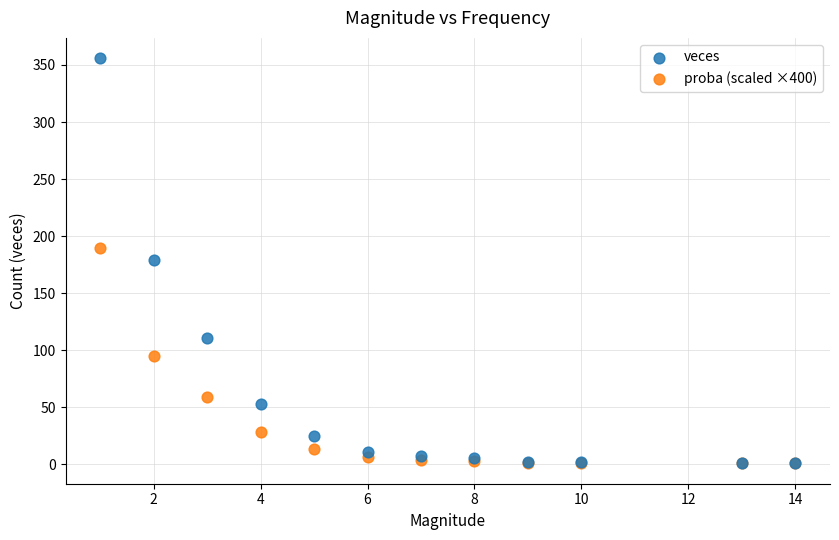

Which series contains the highest Y value?

veces